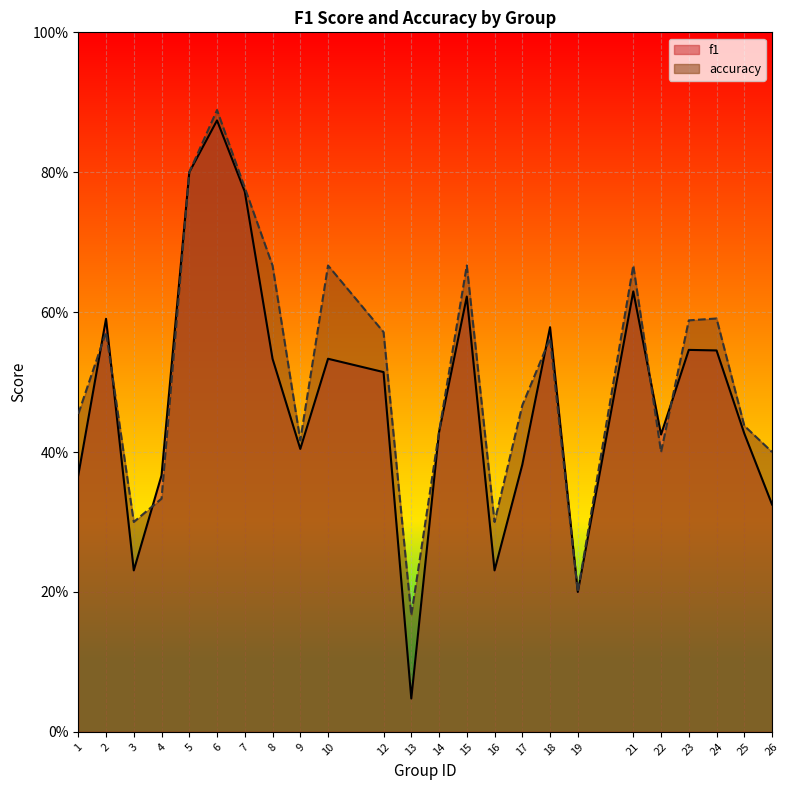

Rank the categories by accuracy value from highest to lowest.

6, 5, 7, 8, 10, 15, 21, 24, 23, 2, 12, 18, 17, 1, 25, 14, 9, 22, 26, 4, 3, 16, 19, 13